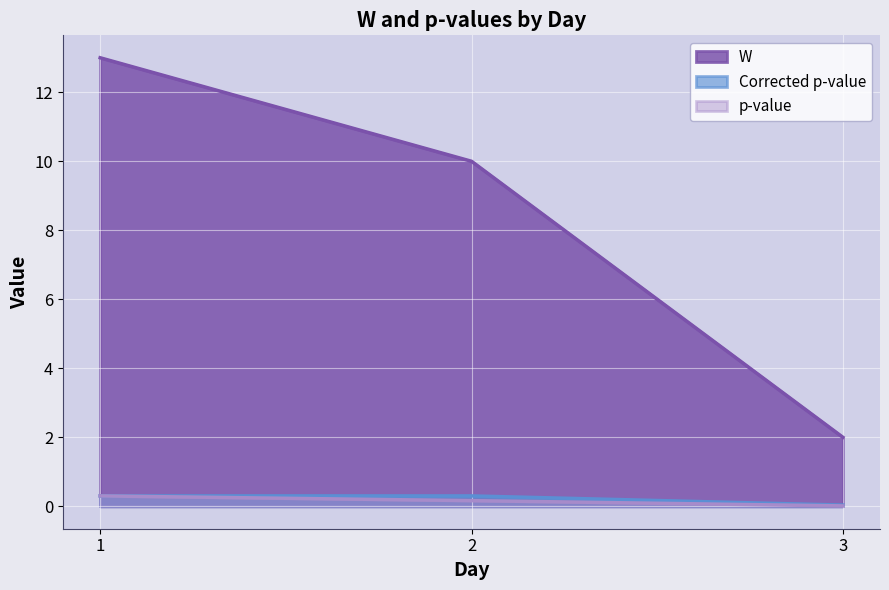

At which label is Corrected p-value closest to 0?

3